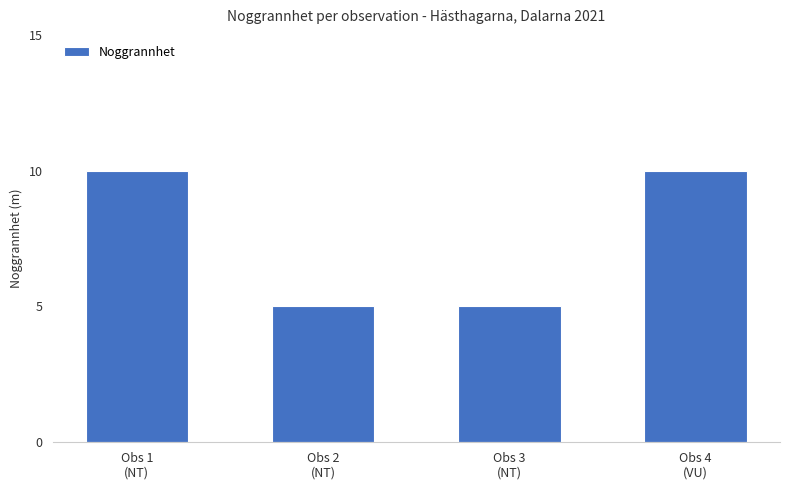

What is the change in value from Obs 1
(NT) to Obs 2
(NT)?

-5